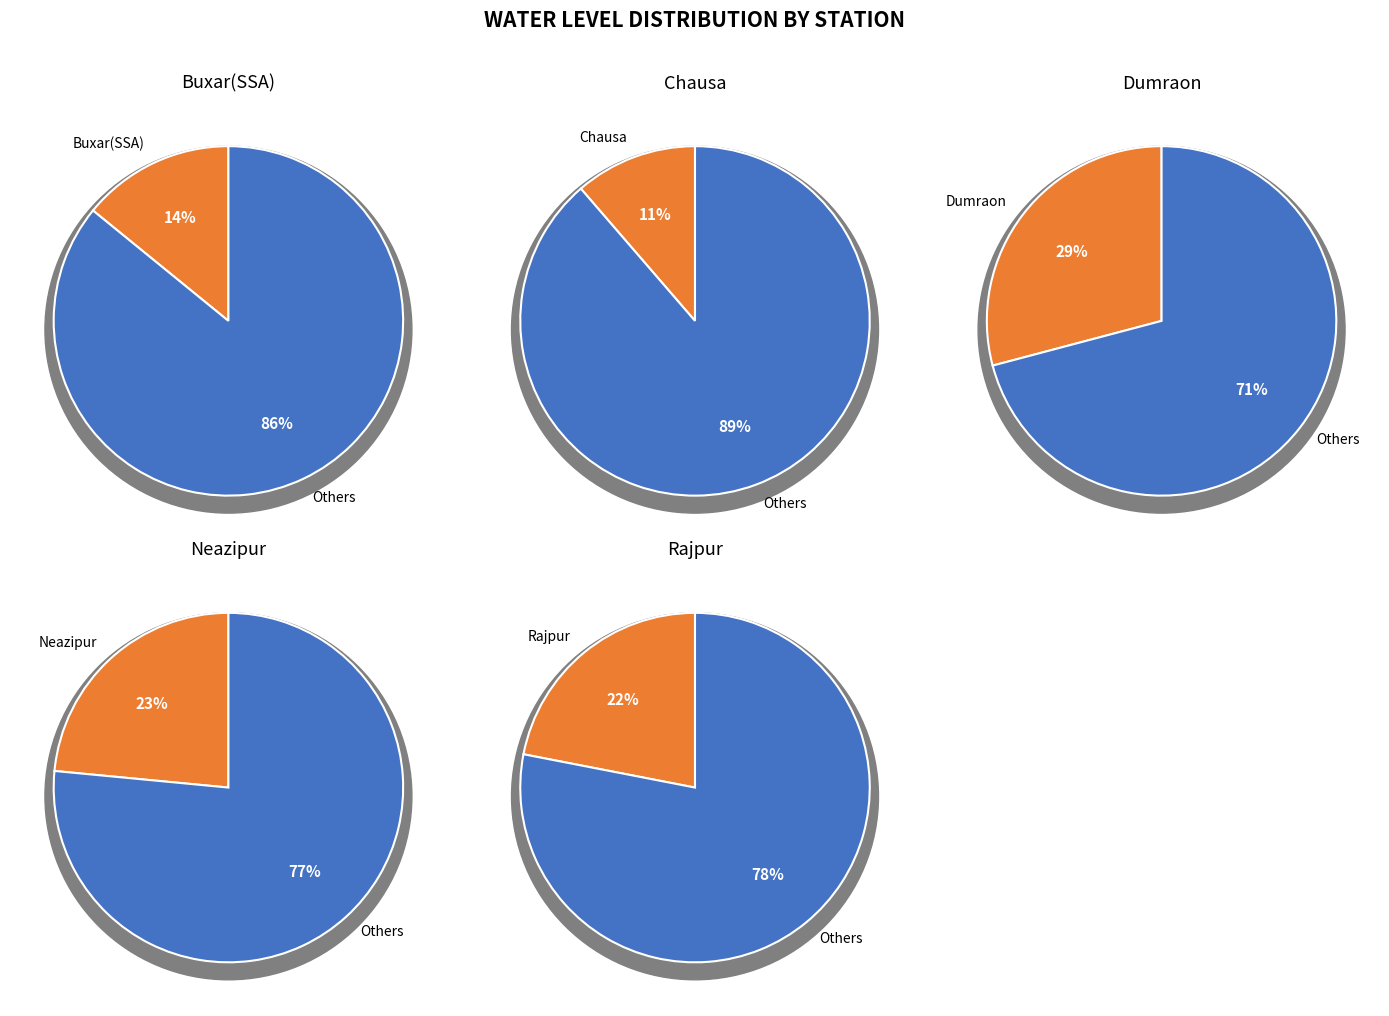

To the nearest percent, what percentage of the pie is Chausa?

11%